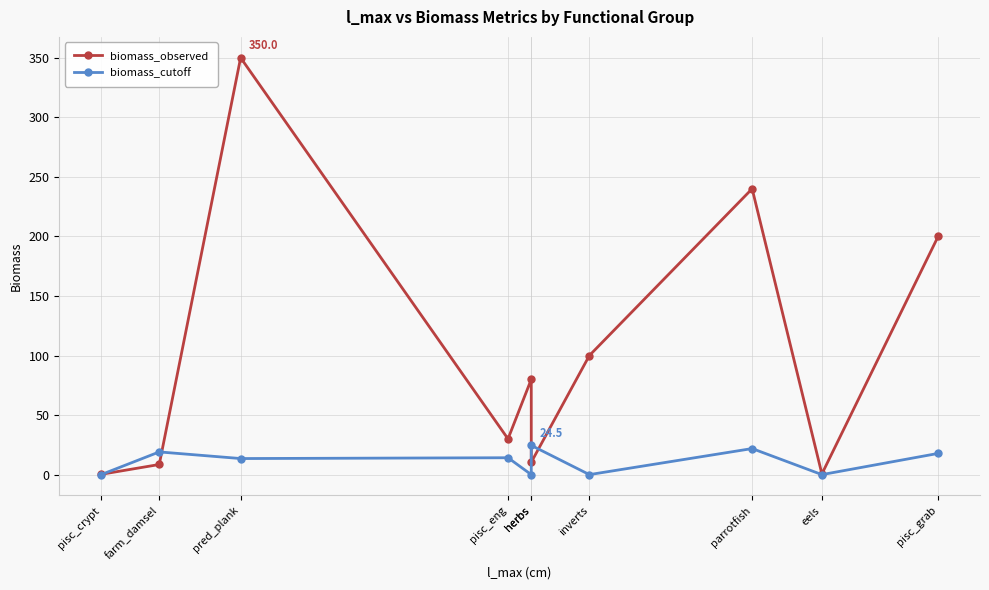

At which category is the sum across all series the highest?

pred_plank